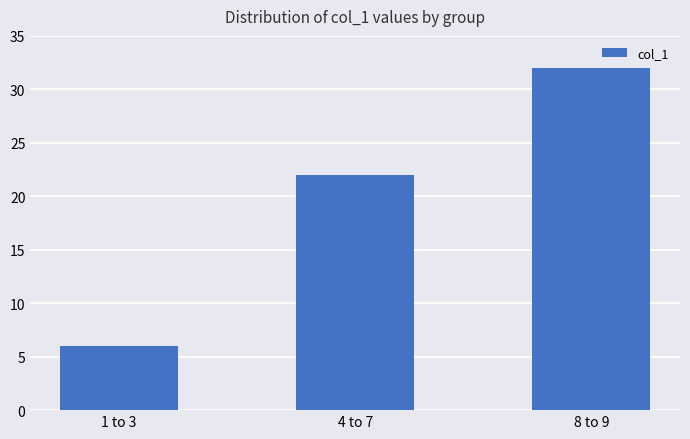

Rank the categories by value from lowest to highest.

1 to 3, 4 to 7, 8 to 9